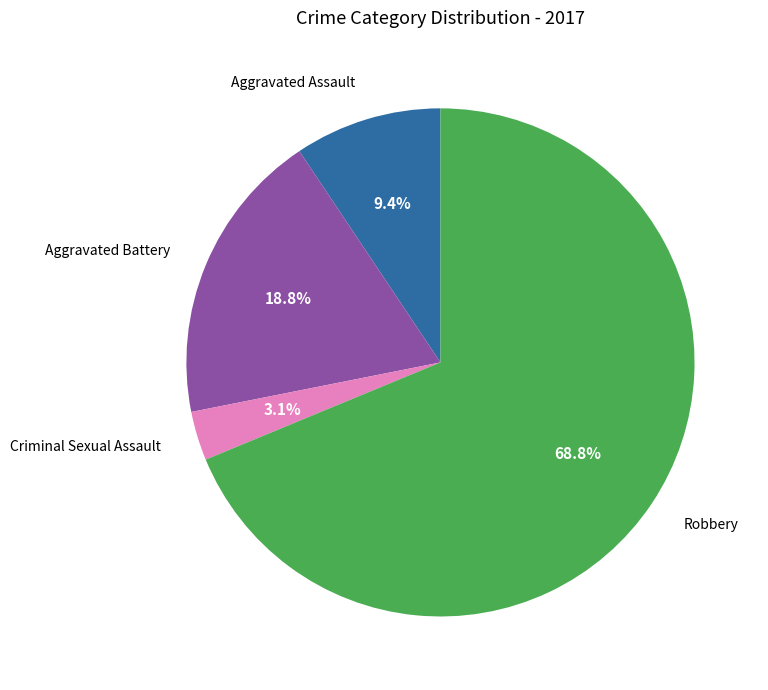

What percentage is NOT represented by Aggravated Assault?

90.6%